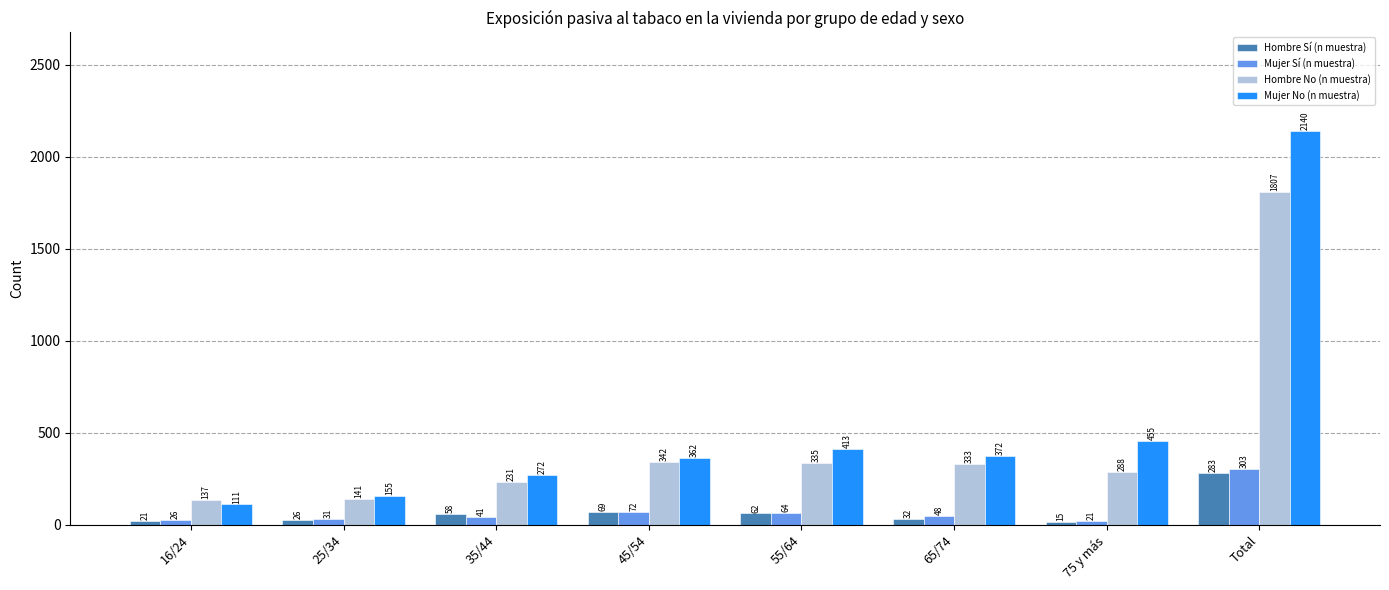

Rank the series at 75 y más from highest to lowest value.

Mujer No (n muestra), Hombre No (n muestra), Mujer Sí (n muestra), Hombre Sí (n muestra)